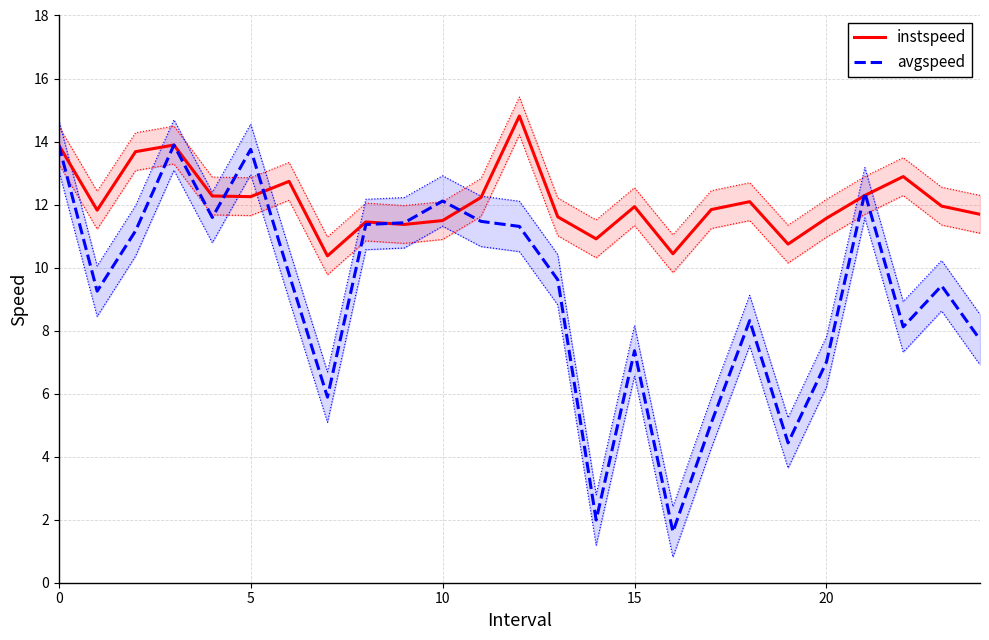

After their last crossing, which series has the higher values: avgspeed or instspeed?

instspeed